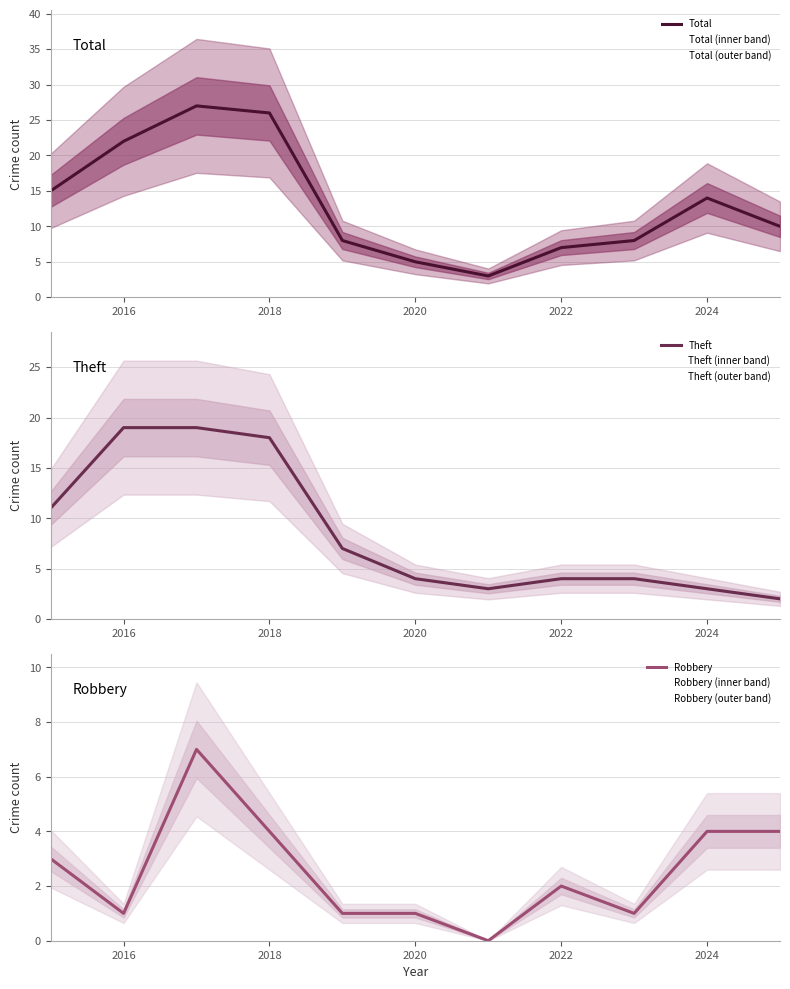

How many data points in Robbery are less than 2?

5